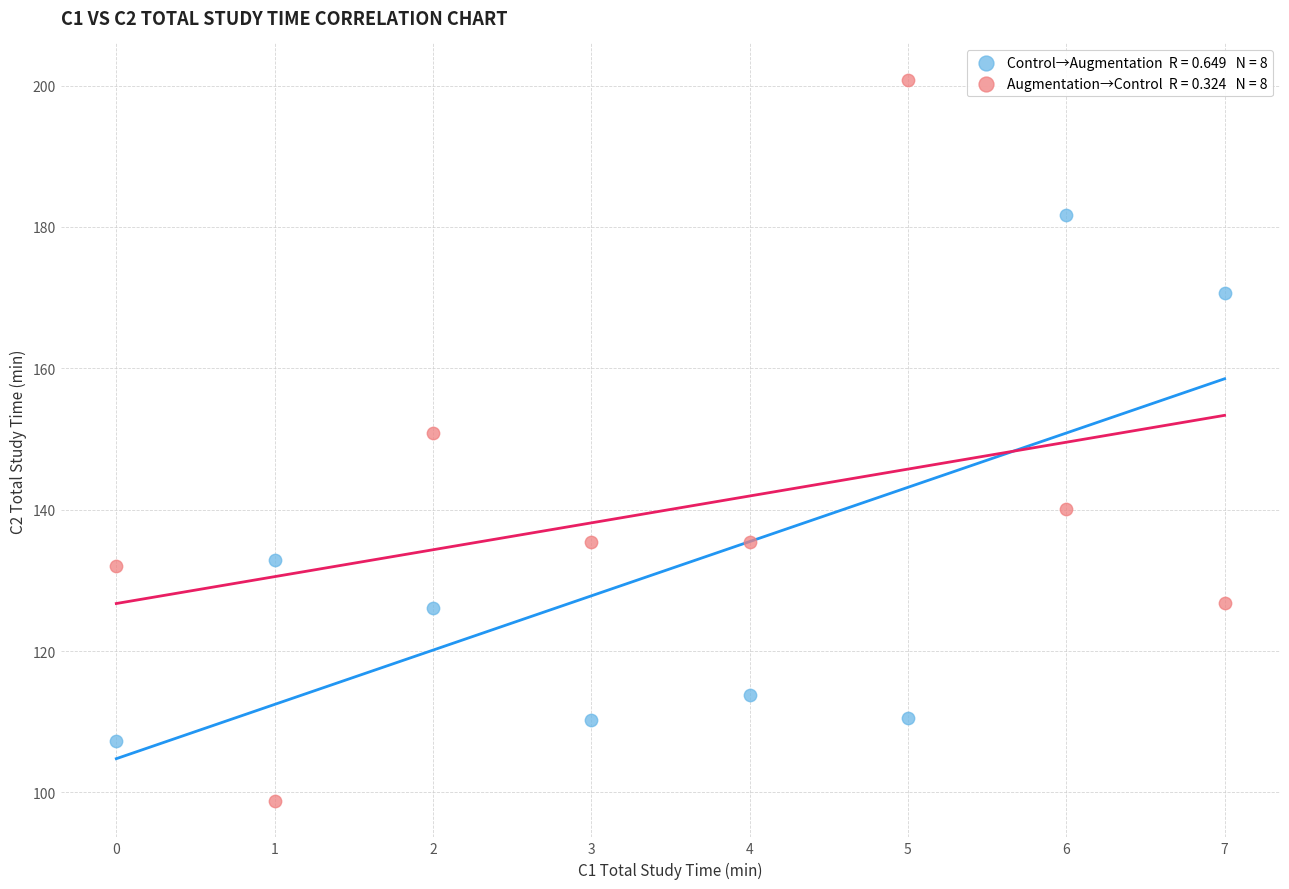

Across all series, what Y value is closest to 149?

150.8